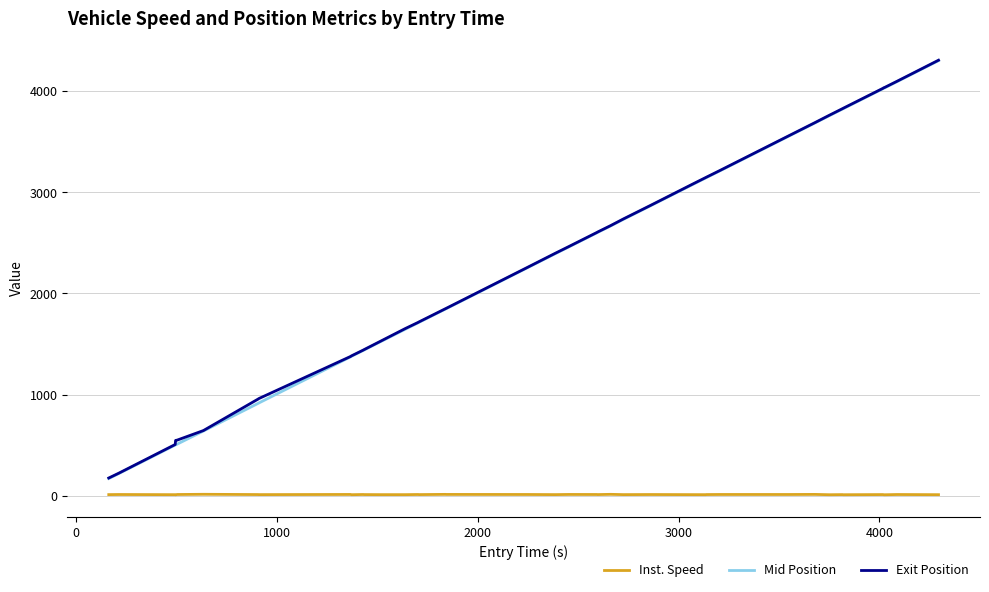

True or false: Inst. Speed and Exit Position cross at least once.

False